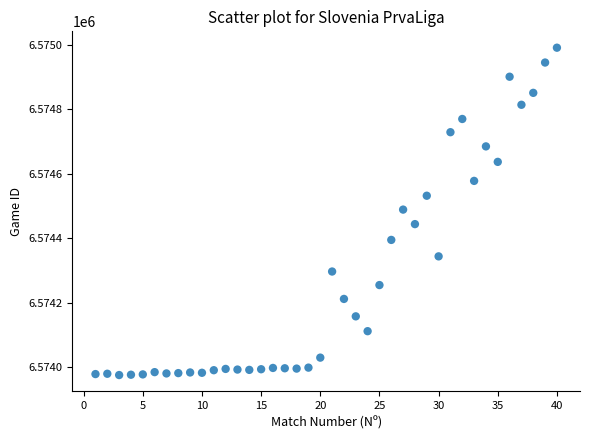

What is the range of Y values (max minus min)?

1015